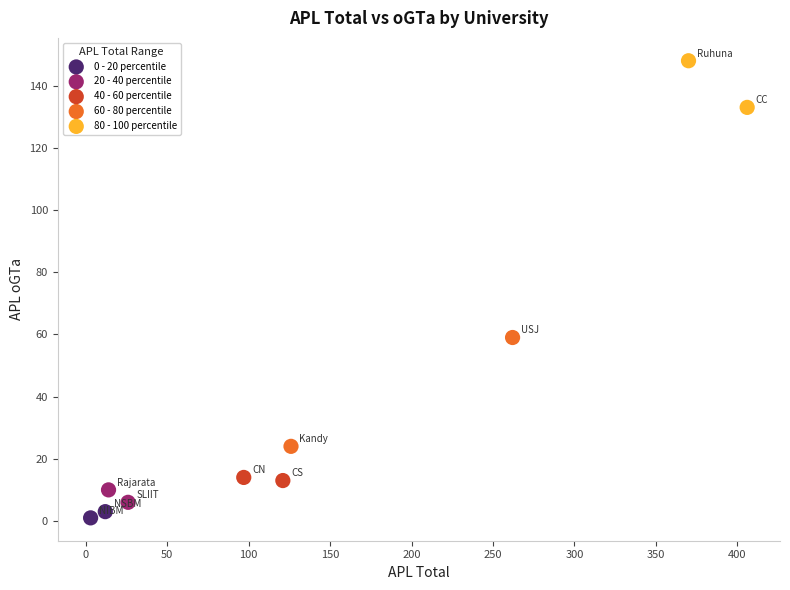

What are all the series names shown in the legend?

0 - 20 percentile, 20 - 40 percentile, 40 - 60 percentile, 60 - 80 percentile, 80 - 100 percentile